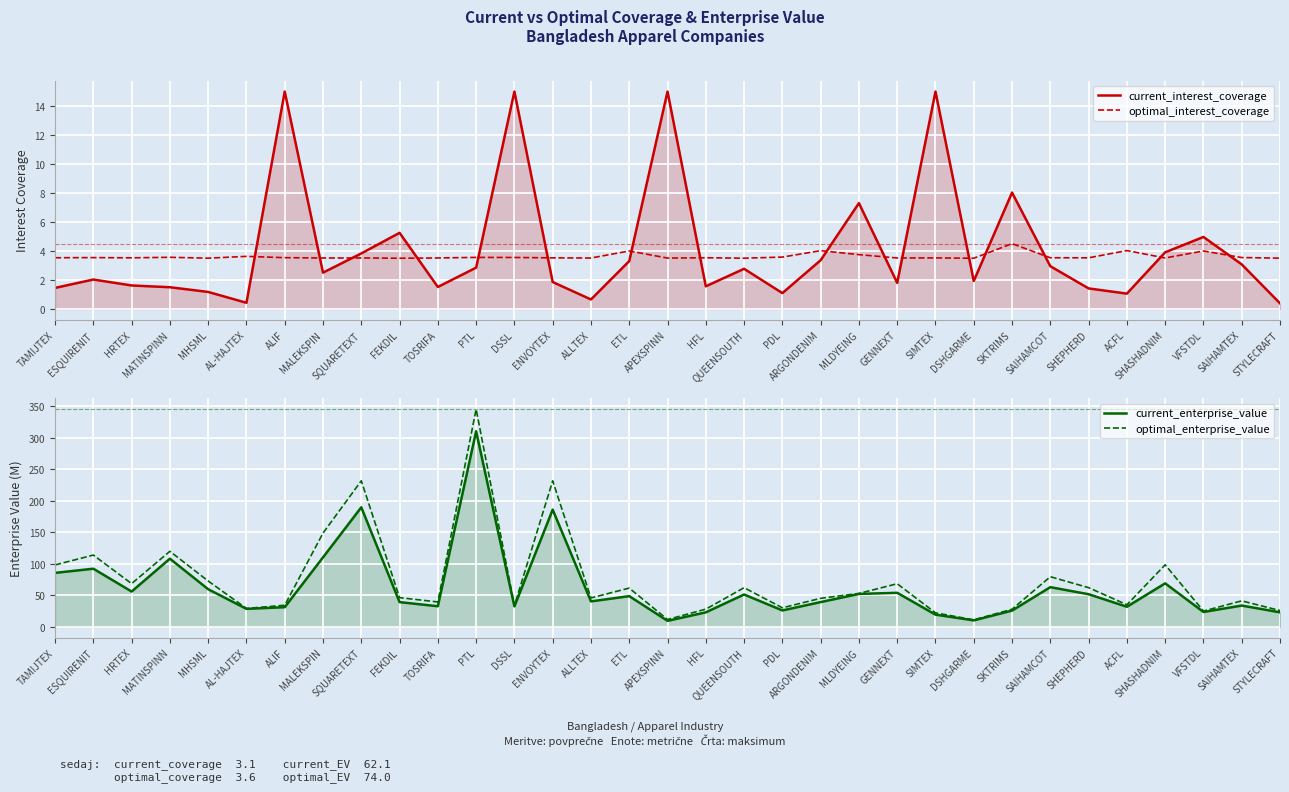

Reading left to right, list all the values displayed in this chart.

current_interest_coverage: TAMIJTEX=1.5	ESQUIRENIT=2.0	HRTEX=1.6	MATINSPINN=1.5	MHSML=1.2	AL-HAJTEX=0.4	ALIF=15.0	MALEKSPIN=2.5	SQUARETEXT=3.8	FEKDIL=5.3	TOSRIFA=1.5	PTL=2.9	DSSL=15.0	ENVOYTEX=1.9	ALLTEX=0.7	ETL=3.3	APEXSPINN=15.0	HFL=1.6	QUEENSOUTH=2.8	PDL=1.1	ARGONDENIM=3.4	MLDYEING=7.3	GENNEXT=1.8	SIMTEX=15.0	DSHGARME=1.9	SKTRIMS=8.0	SAIHAMCOT=3.0	SHEPHERD=1.4	ACFL=1.1	SHASHADNIM=3.9	VFSTDL=5.0	SAIHAMTEX=3.1	STYLECRAFT=0.4
optimal_interest_coverage: TAMIJTEX=3.5	ESQUIRENIT=3.5	HRTEX=3.5	MATINSPINN=3.6	MHSML=3.5	AL-HAJTEX=3.6	ALIF=3.5	MALEKSPIN=3.5	SQUARETEXT=3.5	FEKDIL=3.5	TOSRIFA=3.5	PTL=3.6	DSSL=3.6	ENVOYTEX=3.5	ALLTEX=3.5	ETL=4.0	APEXSPINN=3.5	HFL=3.5	QUEENSOUTH=3.5	PDL=3.6	ARGONDENIM=4.0	MLDYEING=3.7	GENNEXT=3.5	SIMTEX=3.5	DSHGARME=3.5	SKTRIMS=4.5	SAIHAMCOT=3.5	SHEPHERD=3.5	ACFL=4.0	SHASHADNIM=3.5	VFSTDL=4.0	SAIHAMTEX=3.5	STYLECRAFT=3.5
current_enterprise_value: TAMIJTEX=85.4	ESQUIRENIT=92.0	HRTEX=55.8	MATINSPINN=107.9	MHSML=59.5	AL-HAJTEX=28.3	ALIF=30.9	MALEKSPIN=110.0	SQUARETEXT=189.5	FEKDIL=39.0	TOSRIFA=32.4	PTL=310.2	DSSL=32.2	ENVOYTEX=185.8	ALLTEX=40.2	ETL=48.5	APEXSPINN=9.3	HFL=22.7	QUEENSOUTH=51.1	PDL=25.8	ARGONDENIM=39.0	MLDYEING=52.0	GENNEXT=53.8	SIMTEX=19.1	DSHGARME=10.0	SKTRIMS=25.5	SAIHAMCOT=62.7	SHEPHERD=51.5	ACFL=31.6	SHASHADNIM=68.8	VFSTDL=23.3	SAIHAMTEX=33.5	STYLECRAFT=22.8
optimal_enterprise_value: TAMIJTEX=98.0	ESQUIRENIT=113.7	HRTEX=68.3	MATINSPINN=119.6	MHSML=72.5	AL-HAJTEX=28.9	ALIF=34.0	MALEKSPIN=148.6	SQUARETEXT=231.6	FEKDIL=46.1	TOSRIFA=39.2	PTL=345.1	DSSL=33.4	ENVOYTEX=231.6	ALLTEX=45.6	ETL=61.2	APEXSPINN=11.4	HFL=27.8	QUEENSOUTH=61.9	PDL=29.9	ARGONDENIM=45.0	MLDYEING=52.8	GENNEXT=68.2	SIMTEX=21.9	DSHGARME=10.8	SKTRIMS=27.7	SAIHAMCOT=79.3	SHEPHERD=61.9	ACFL=34.8	SHASHADNIM=98.2	VFSTDL=24.8	SAIHAMTEX=41.0	STYLECRAFT=25.6